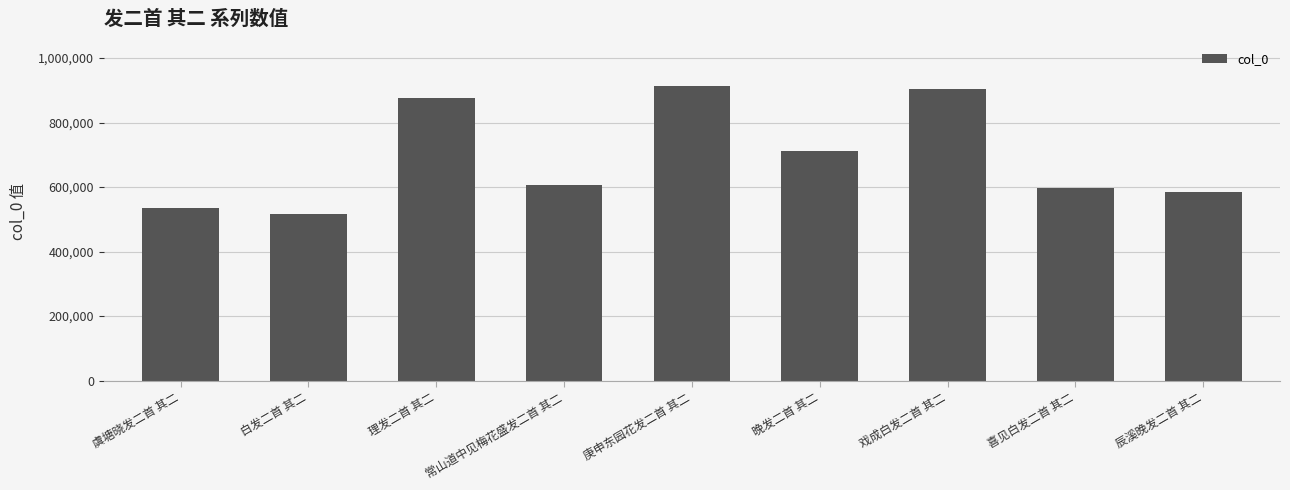

What is the maximum value shown in the chart?

912879